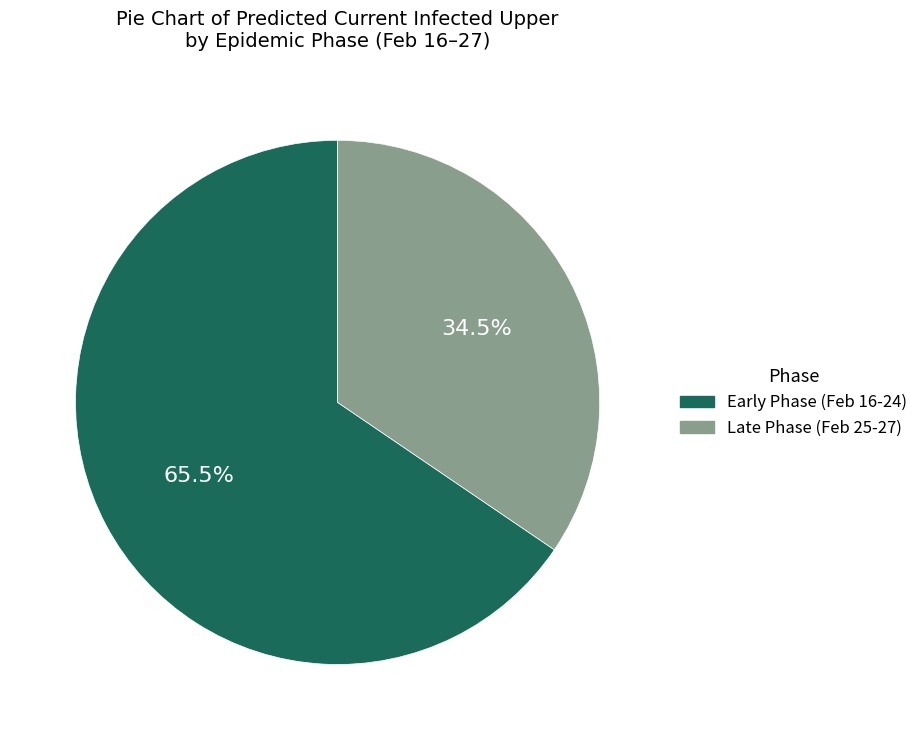

Is there any slice that represents more than half of the pie?

Yes